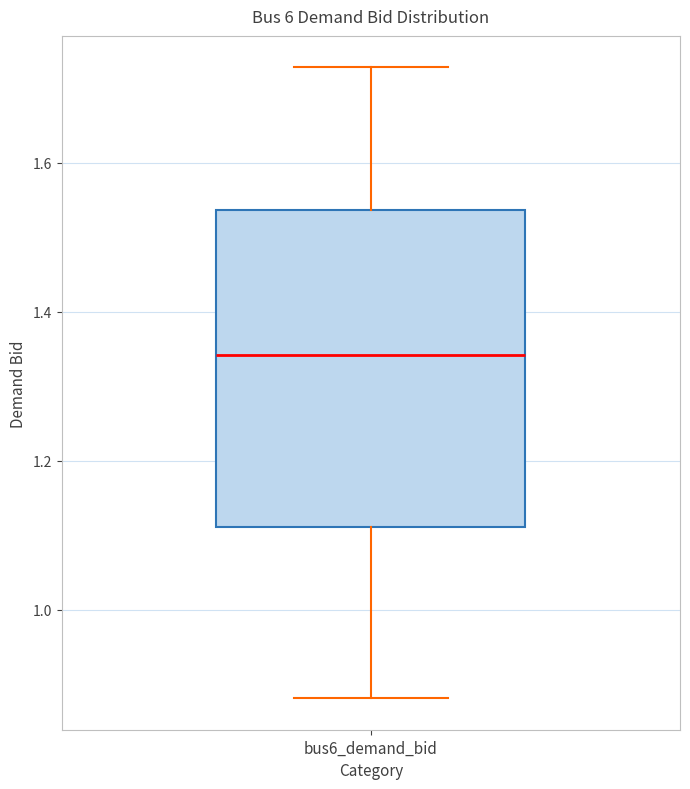

Read this box plot against the y-axis: the position of the median line, the range covered by the box, and the ends of both whiskers. The values are not printed on the chart, so give them approximately, as read against the axis.

median 1.34, box 1.12 to 1.54, whiskers 0.88 to 1.72